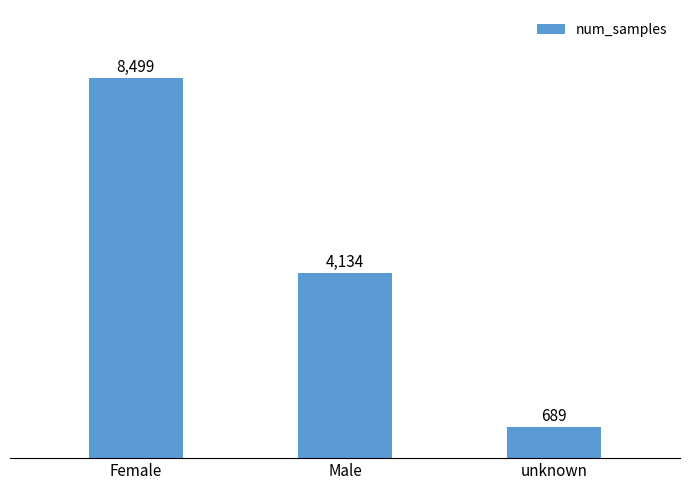

Rank the categories by value from lowest to highest.

unknown, Male, Female